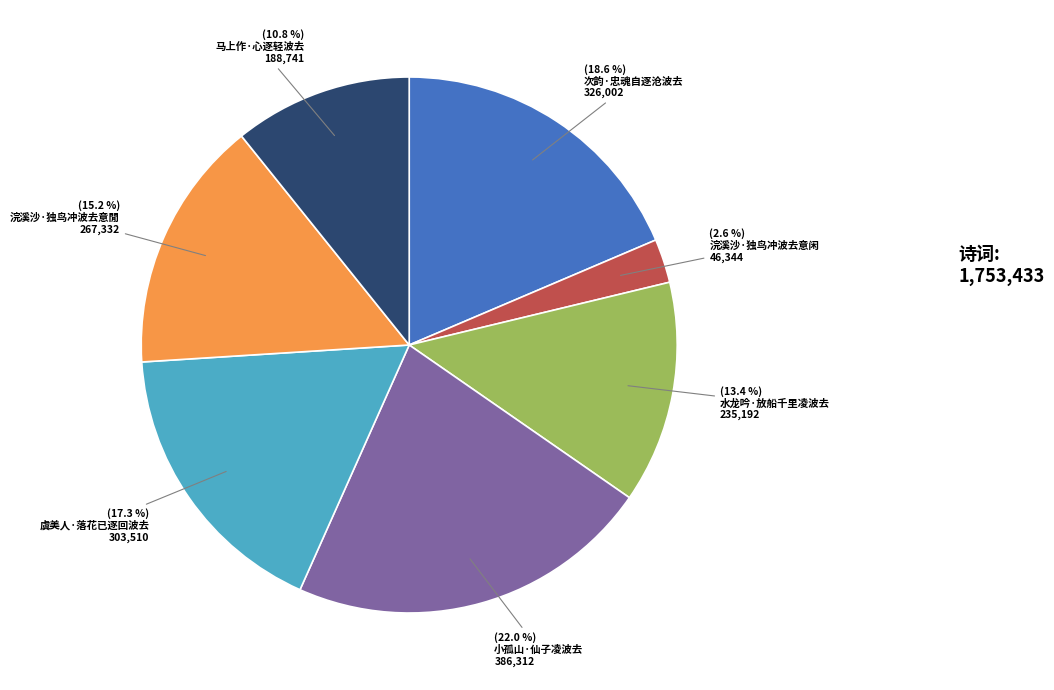

To the nearest percent, what is the combined percentage of 虞美人·落花已逐回波去 and 马上作·心逐轻波去?

28%